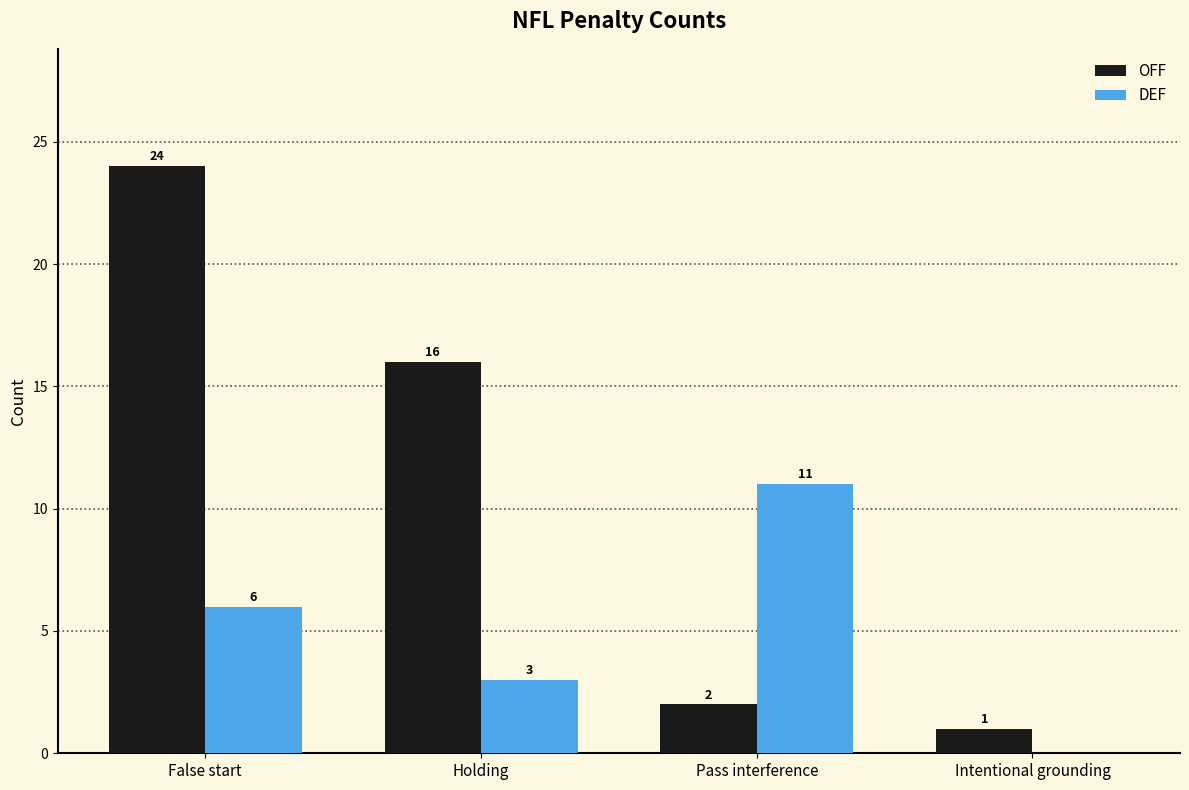

Count the number of categories in the chart.

4